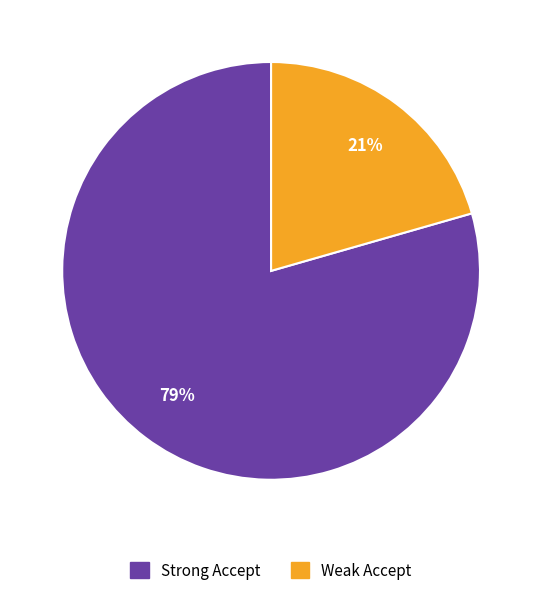

Does any single category account for the majority?

Yes